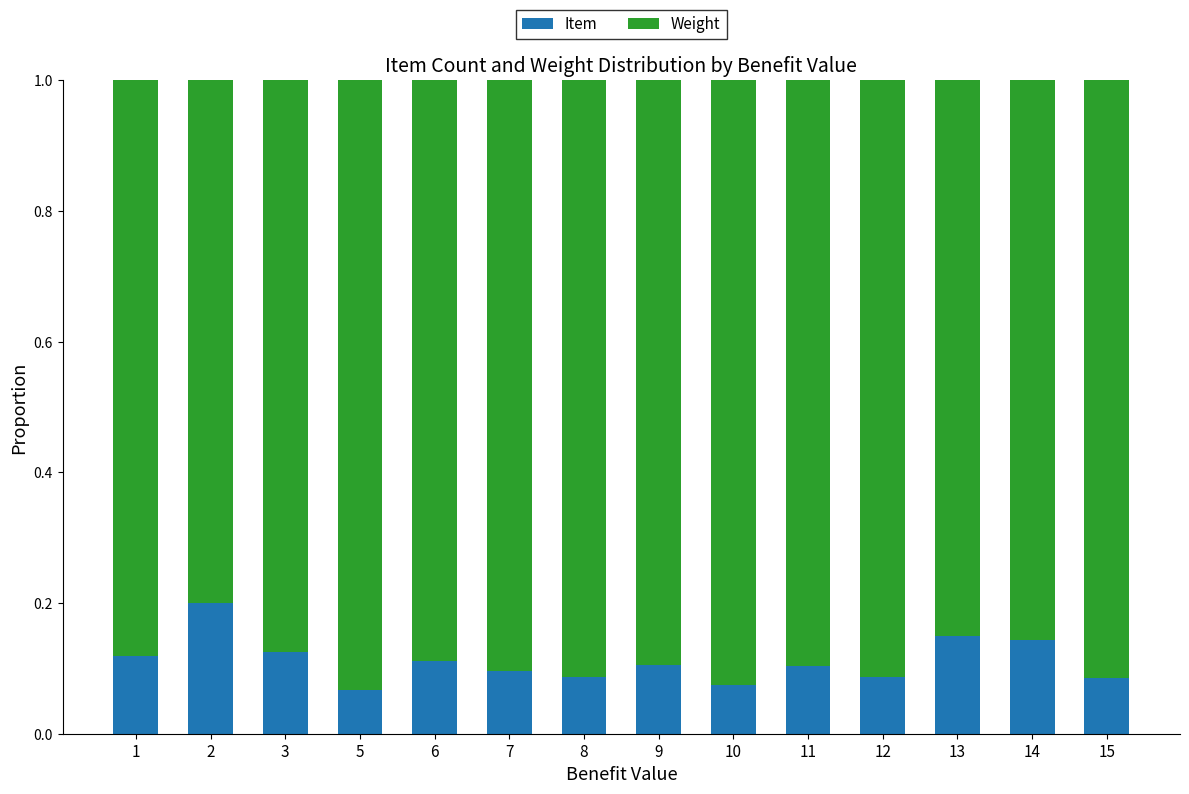

The value of Item at 13 is 0.1. True or false?

True